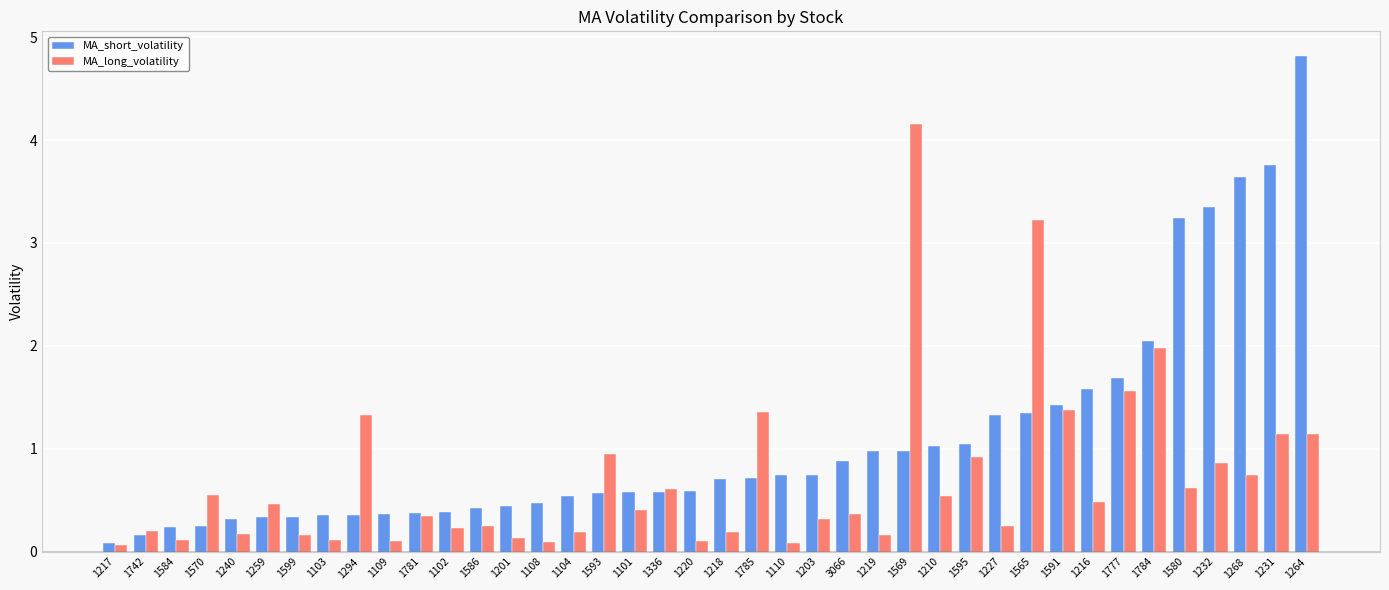

List the series in order of their peak value, highest first.

MA_short_volatility, MA_long_volatility